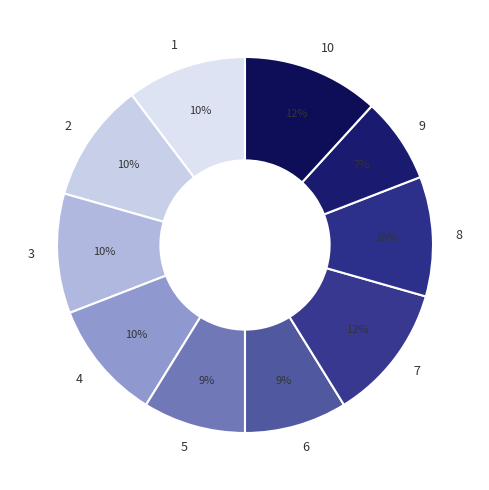

True or false: 9 accounts for 7% of the total.

True